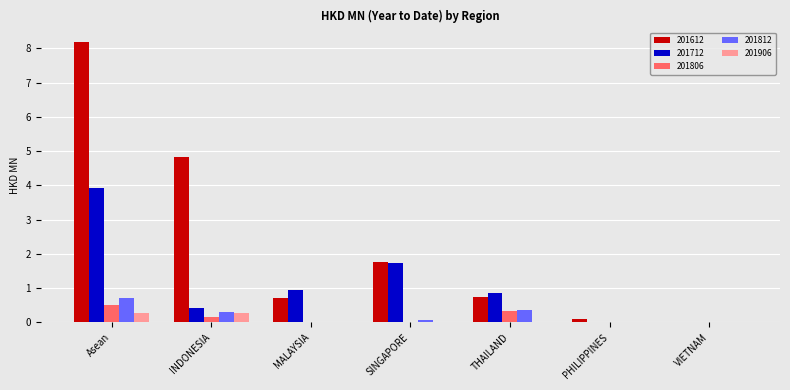

The value of 201812 at PHILIPPINES is 0.4. True or false?

False